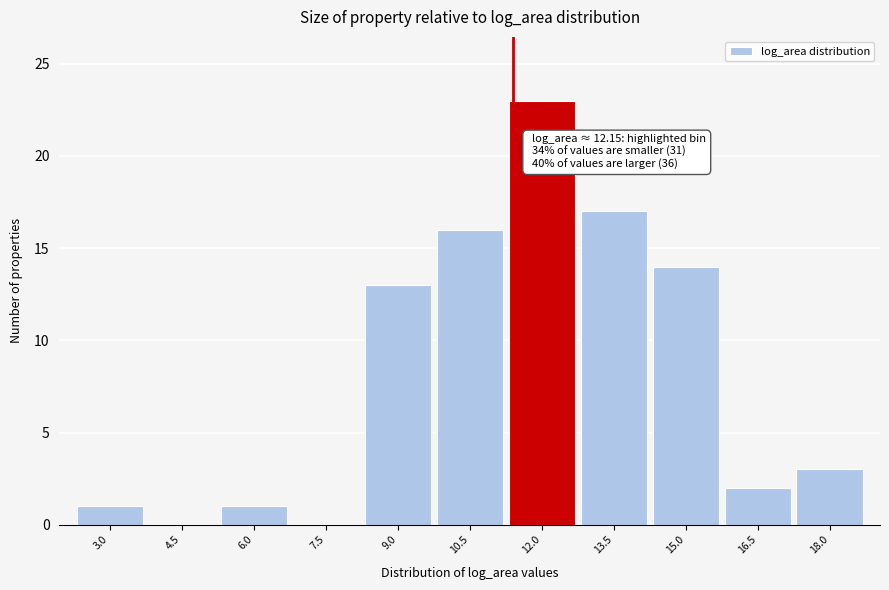

Reading left to right, what are all the values shown in this chart?

3.0=1	4.5=0	6.0=1	7.5=0	9.0=13	10.5=16	12.0=23	13.5=17	15.0=14	16.5=2	18.0=3